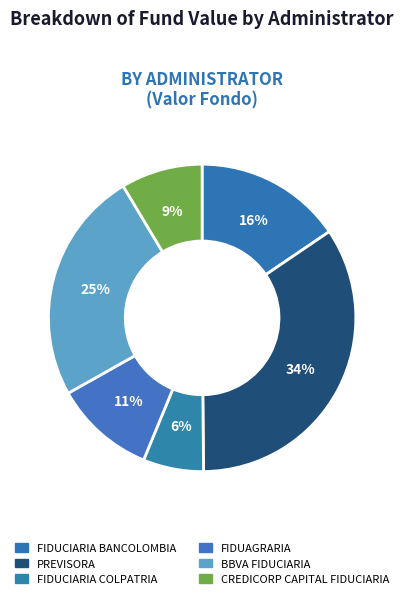

Is there a majority slice in this chart?

No